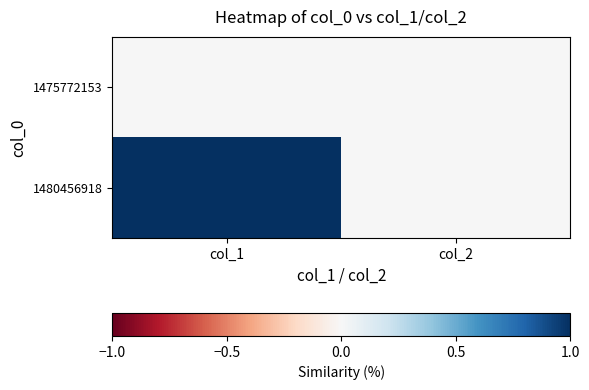

Which category has the lowest value across all series?

col_1